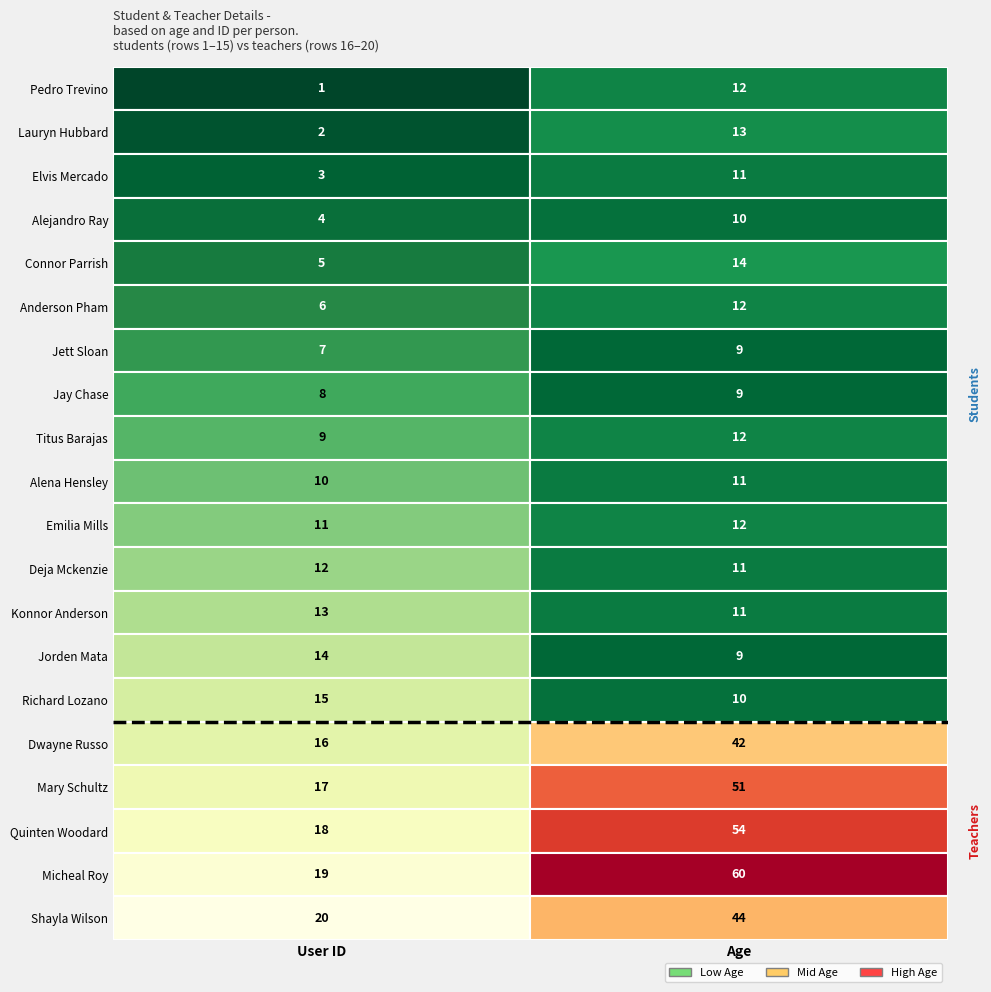

What is the maximum value shown in the chart?

60